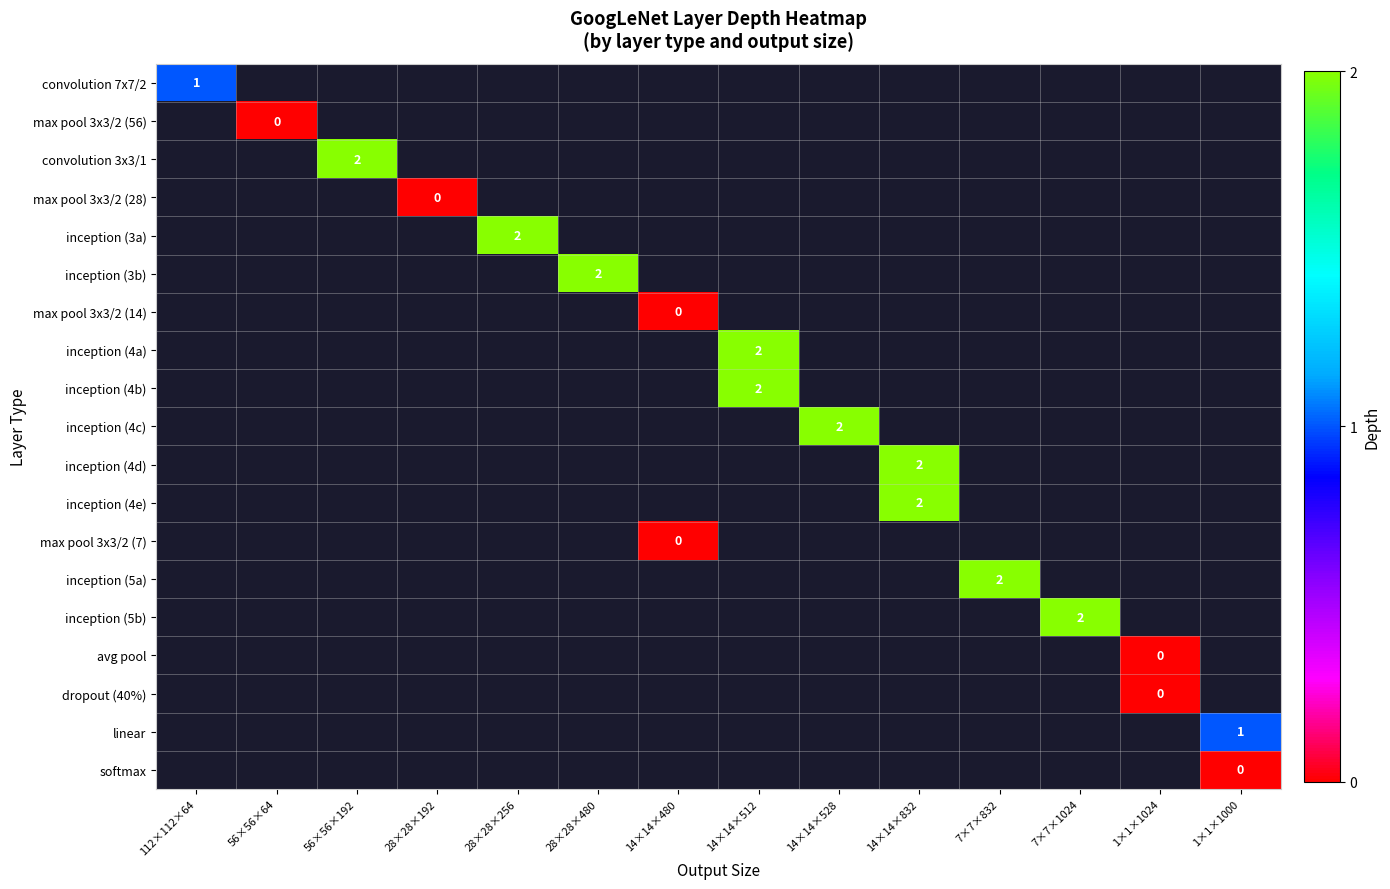

Is the value of inception (4b) at 28×28×480 greater than the value of convolution 7x7/2 at 14×14×512?

No